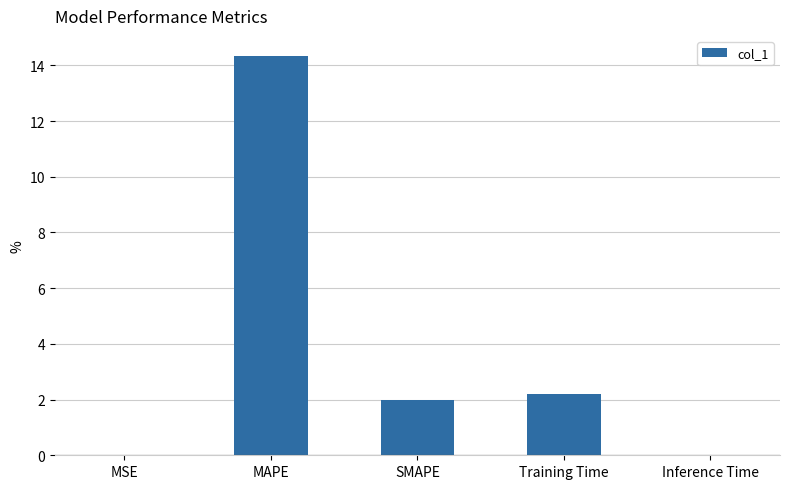

How many series are shown in this chart?

1